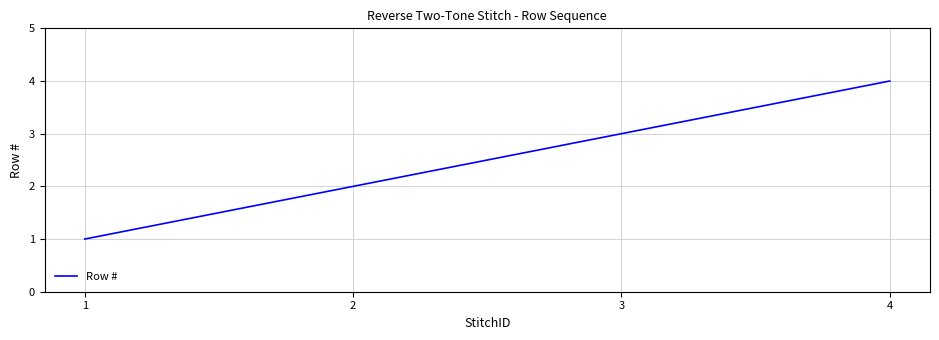

Which has a higher value, 2 or 3?

3